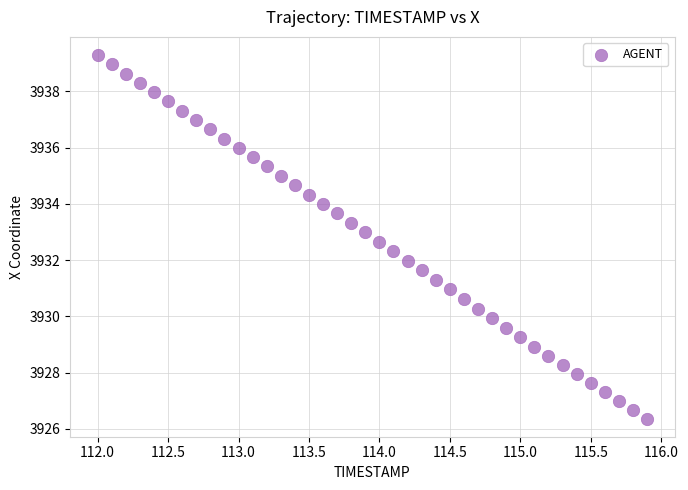

What is the range of X values (max minus min)?

3.9